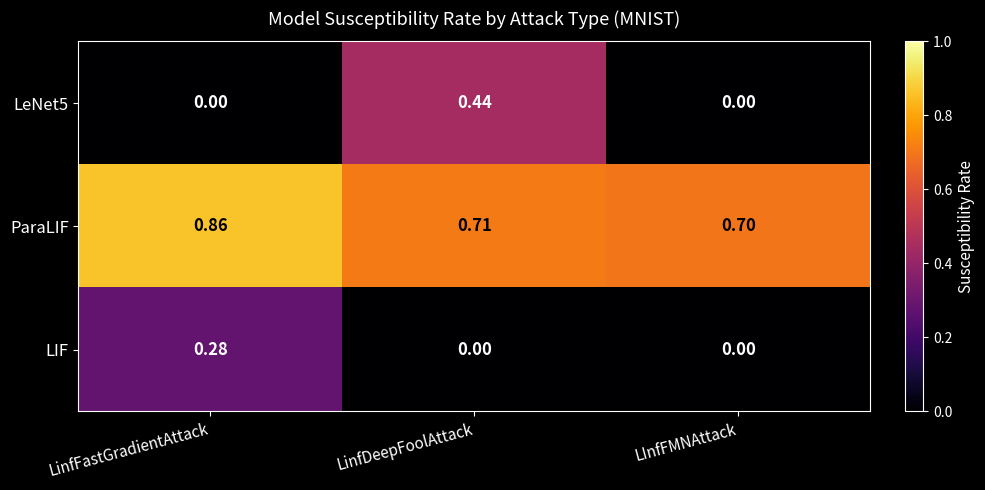

Which category has the lowest value in the ParaLIF series?

LInfFMNAttack